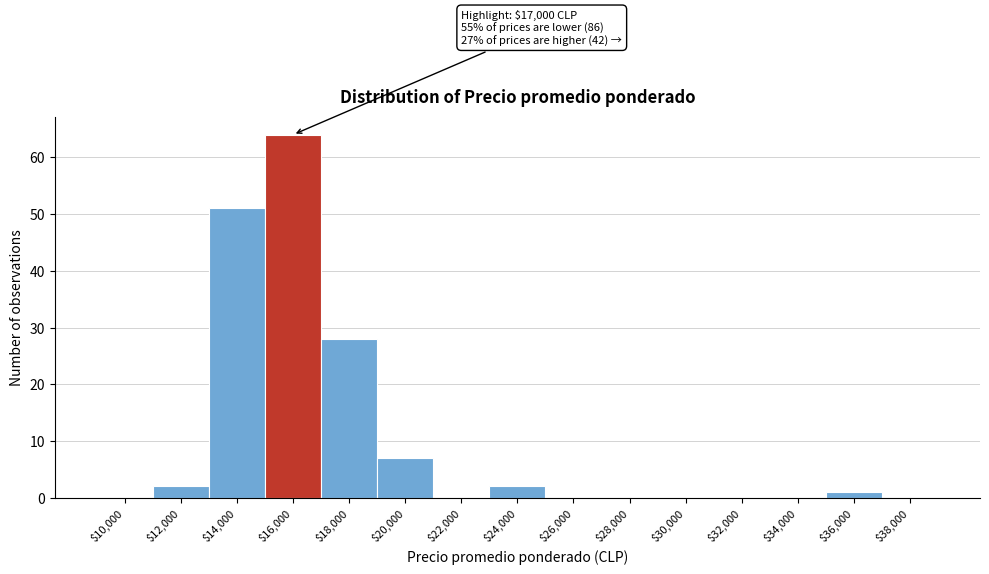

True or false: the data shows 0 at $22,000.

True